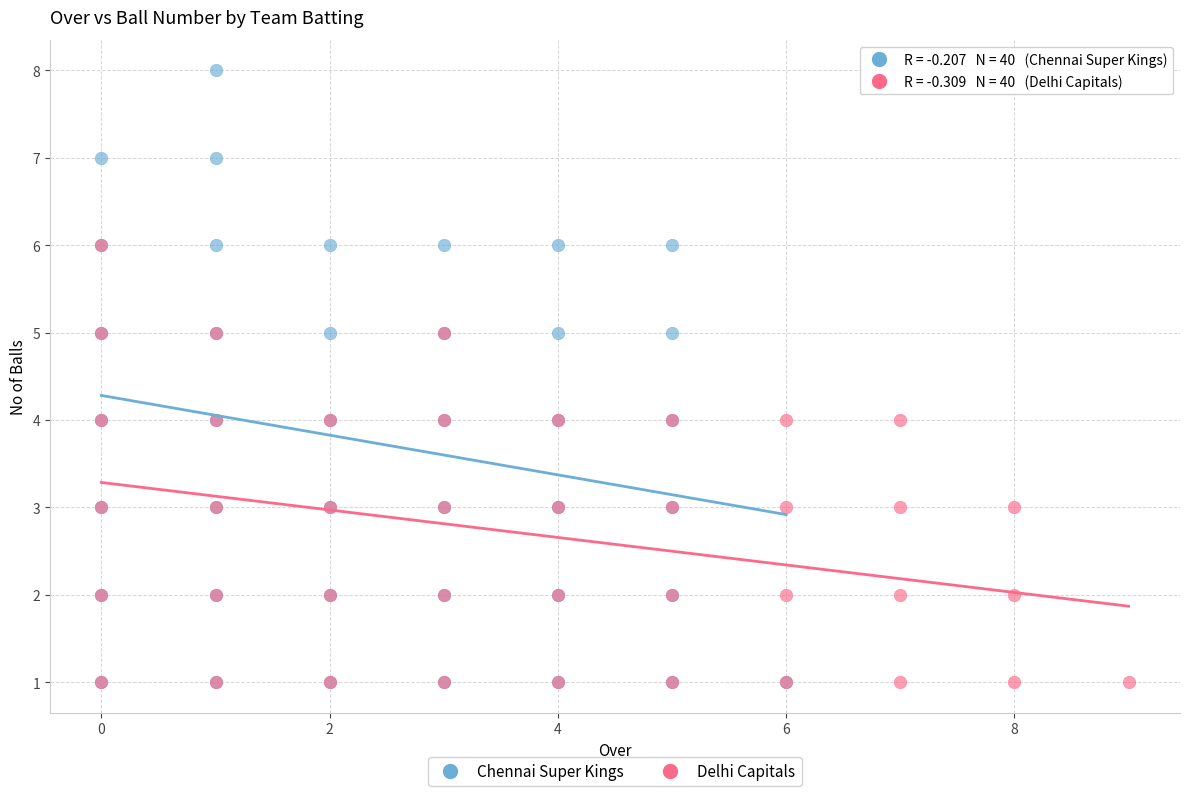

Which series has the widest spread of Y values?

Chennai Super Kings